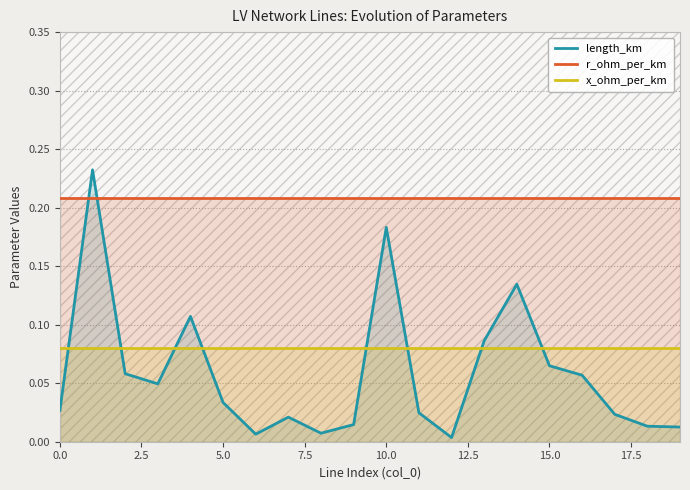

Is the value of length_km at 9 greater than the value of r_ohm_per_km at 13?

No